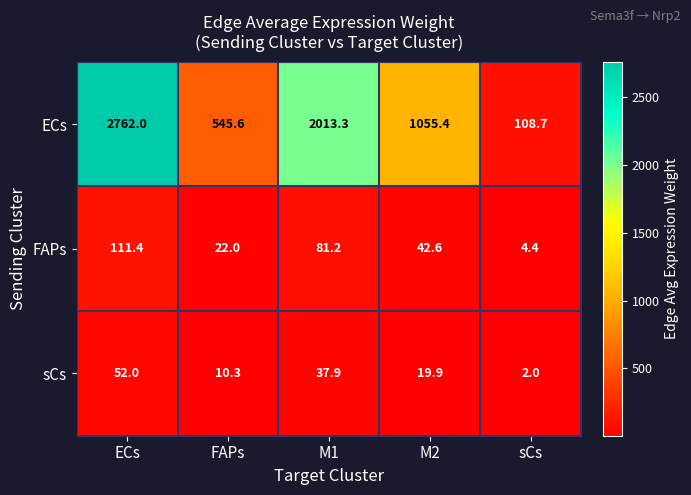

Read the ECs value at M2.

1055.4